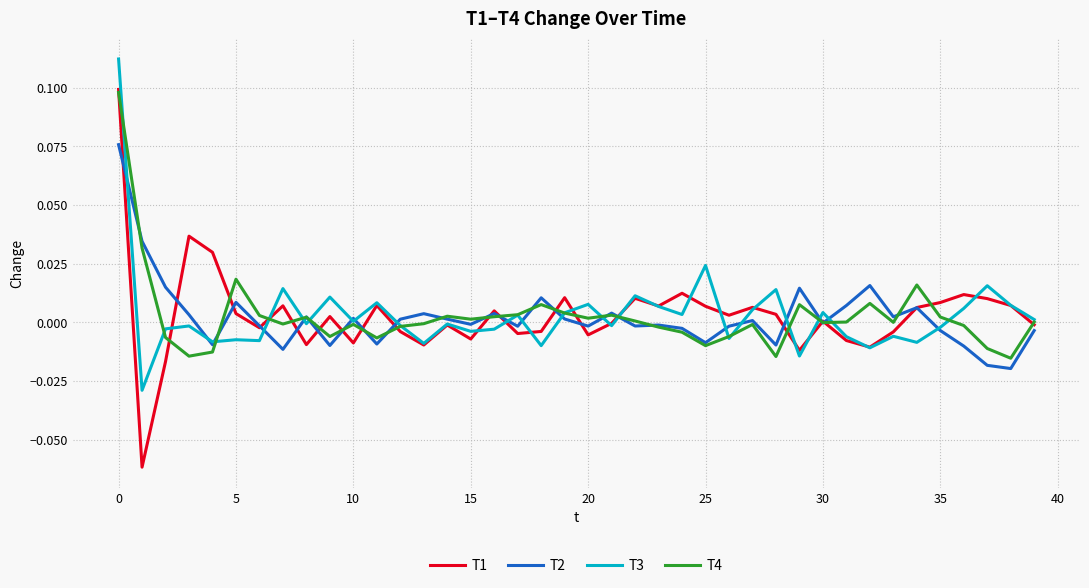

Which series has the widest spread of values?

T1